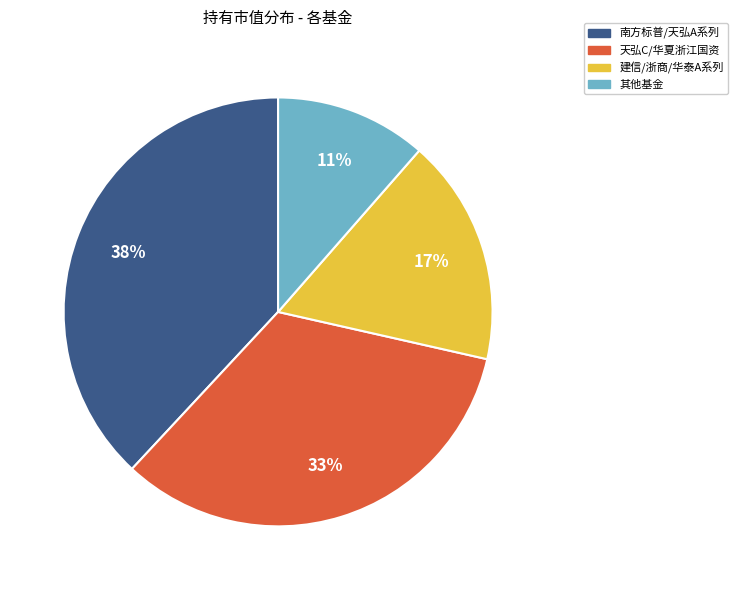

Does any single category account for the majority?

No